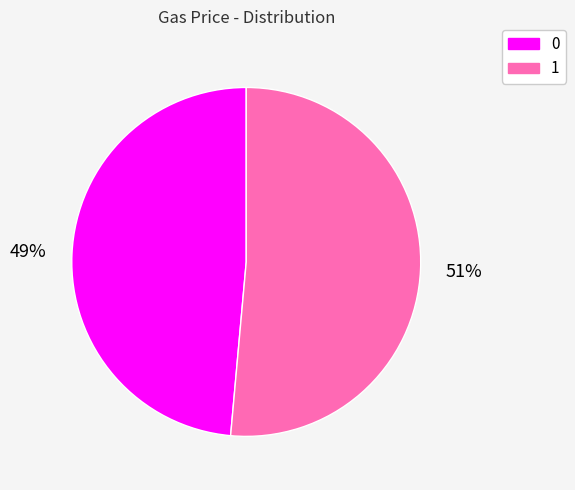

To the nearest percent, what is the average slice percentage?

50%